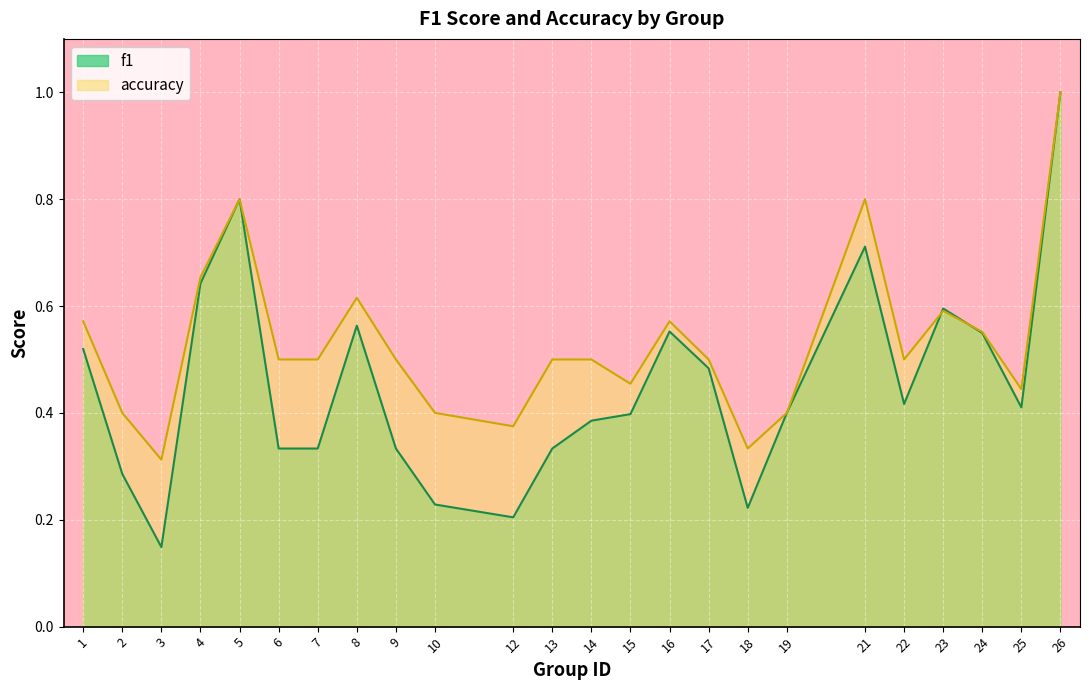

How many interior local peaks does the f1 series have?

5